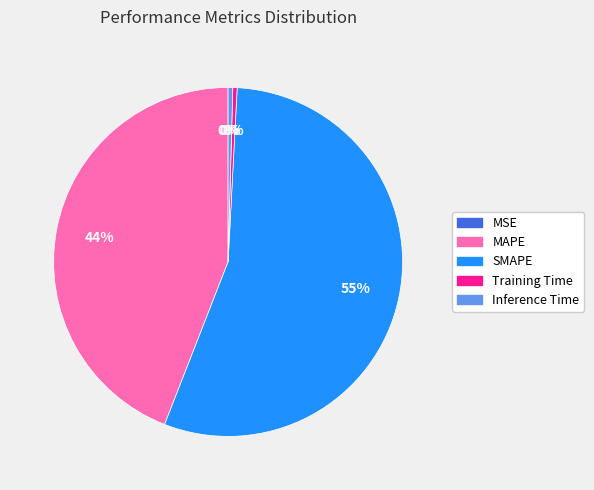

Is the sum of MAPE and Inference Time greater than half?

No